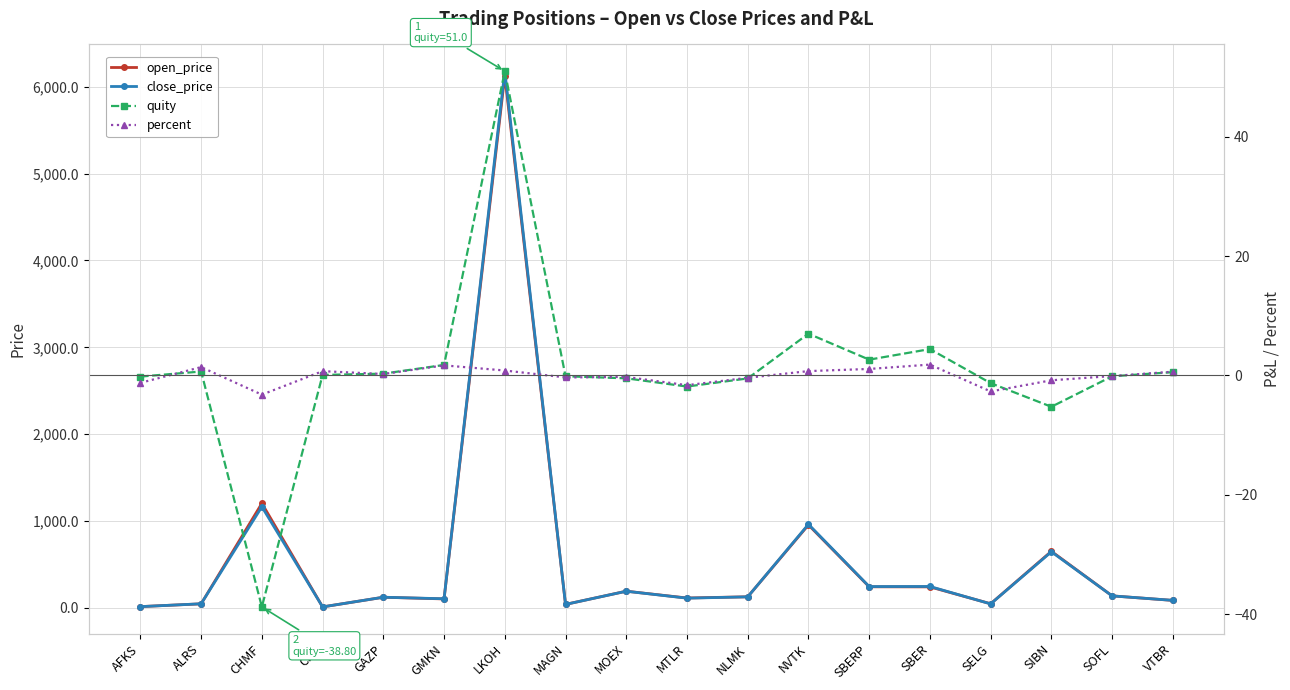

After their last crossing, which series has the higher values: quity or percent?

percent